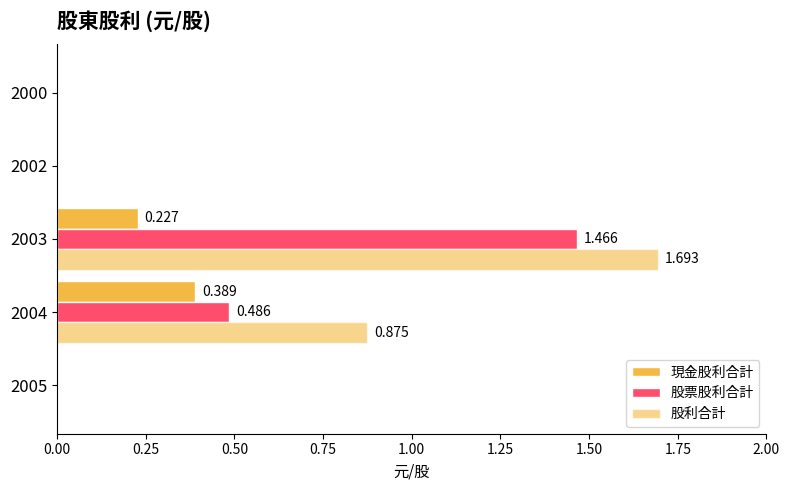

What is the difference between the maximum and minimum values in the 股利合計 series?

1.7